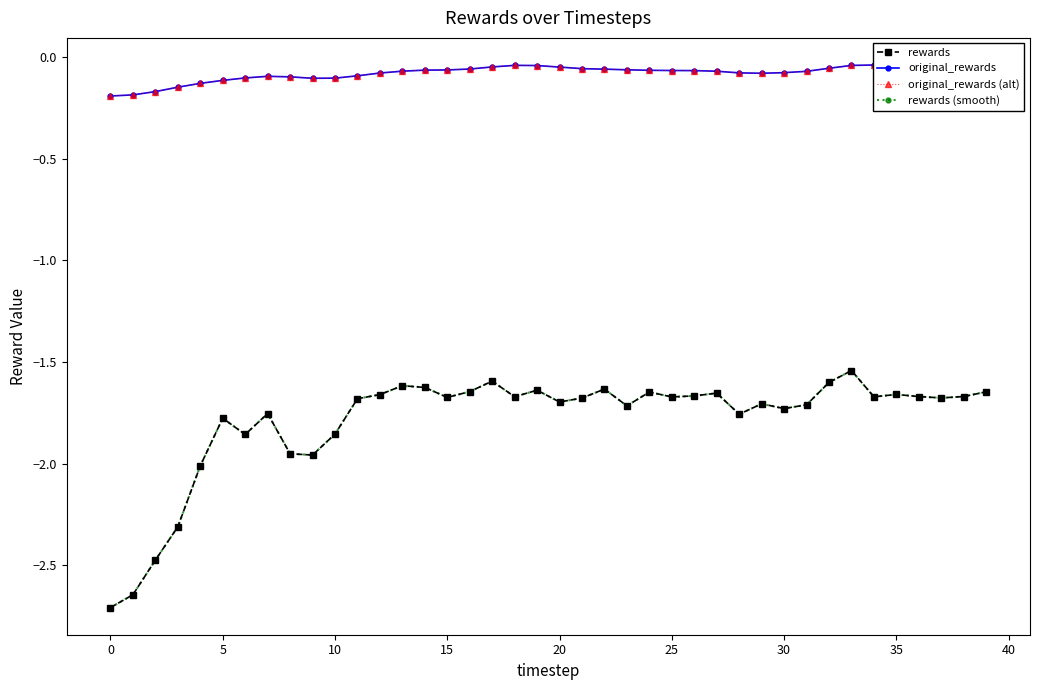

What is the lowest value of the original_rewards series?

-0.2